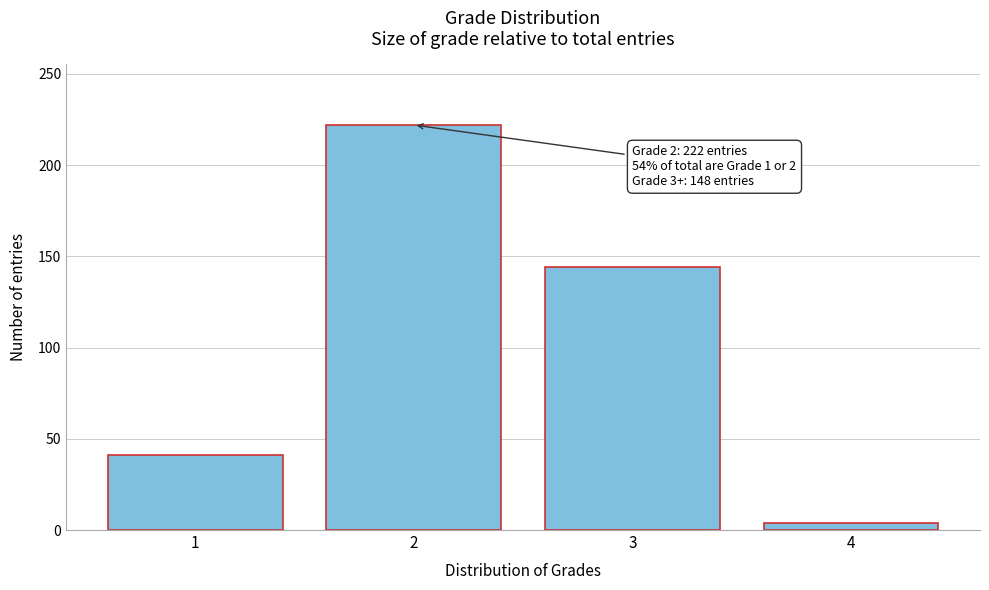

Reading left to right, what are all the values shown in this chart?

41	222	144	4